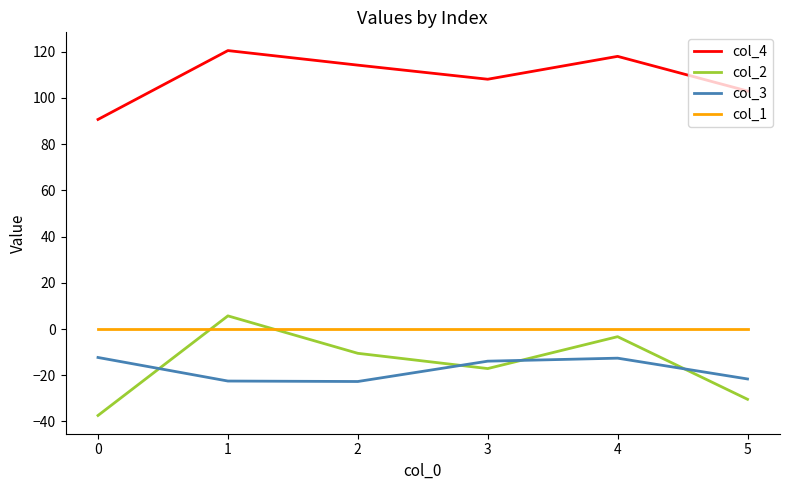

Is the value of col_2 at 4 greater than the value of col_1 at 4?

No